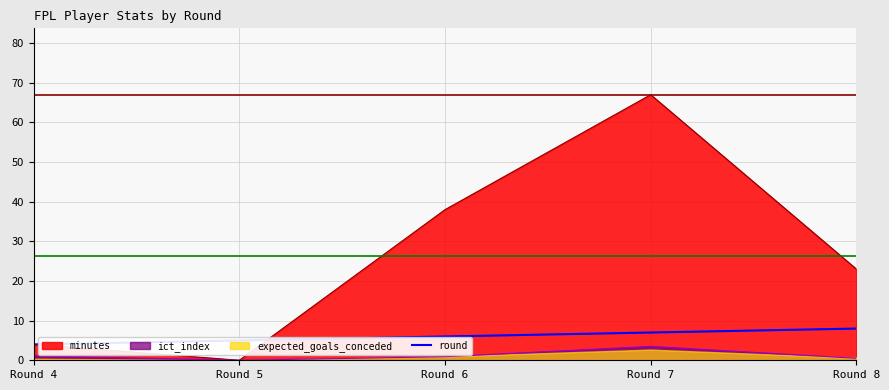

What is the lowest value of the round series?

4.0